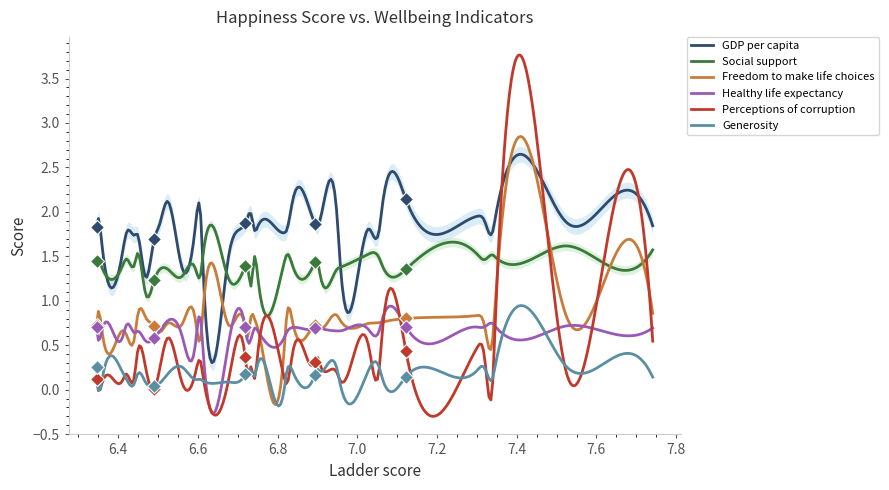

How many lines are shown in the chart?

6